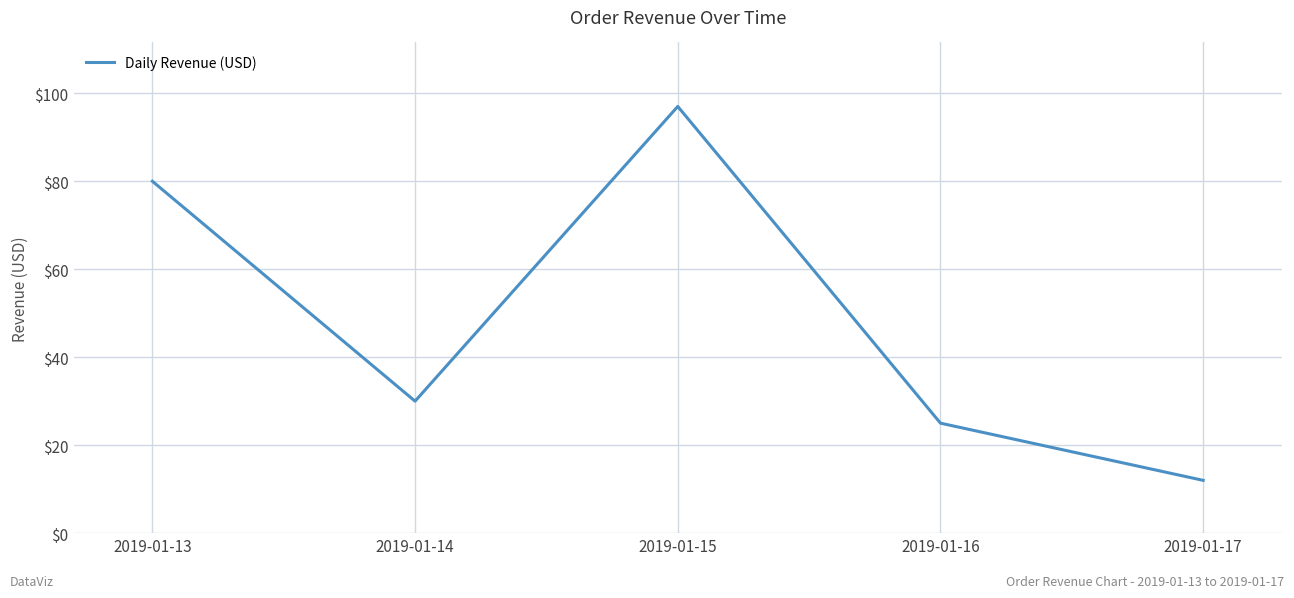

At which category does the chart reach its peak across all series?

2019-01-15